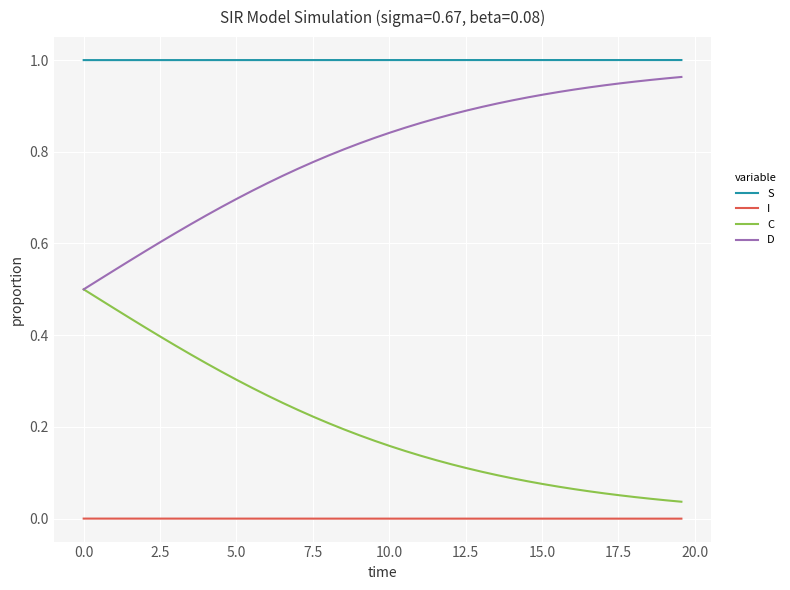

Which series has the largest total across all categories?

S